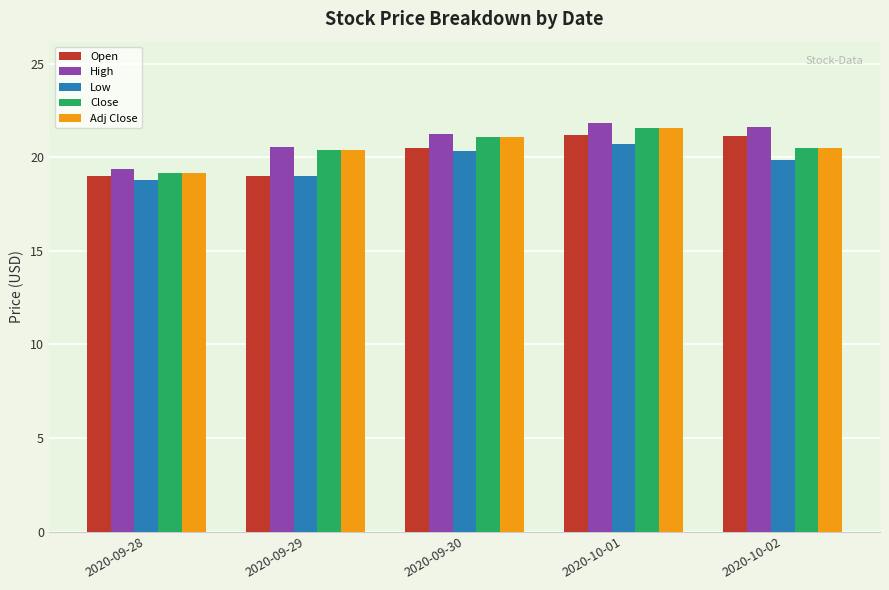

What are all the series names shown in the legend?

Open, High, Low, Close, Adj Close